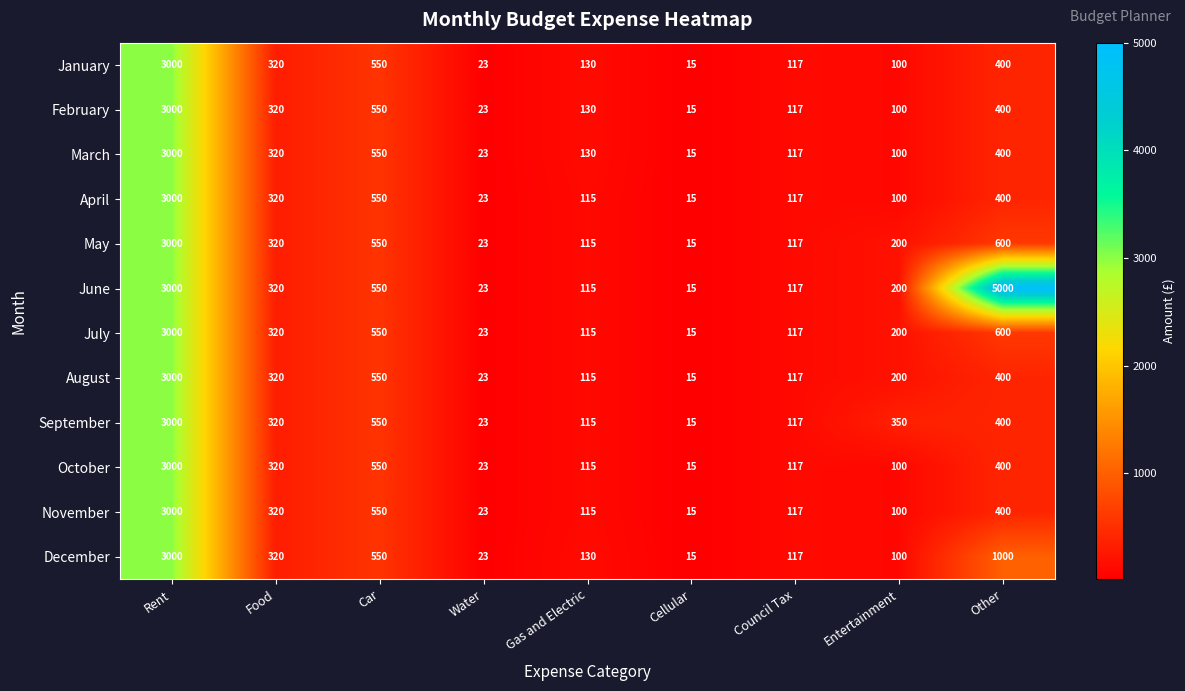

What is the lowest value of the October series?

15